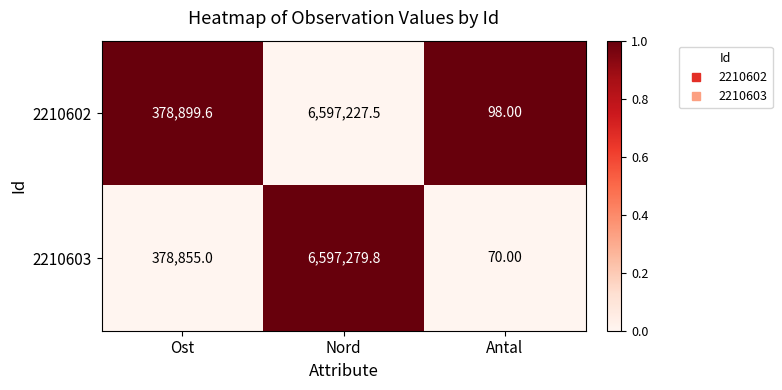

Which category has the lowest value in the 2210603 series?

Antal